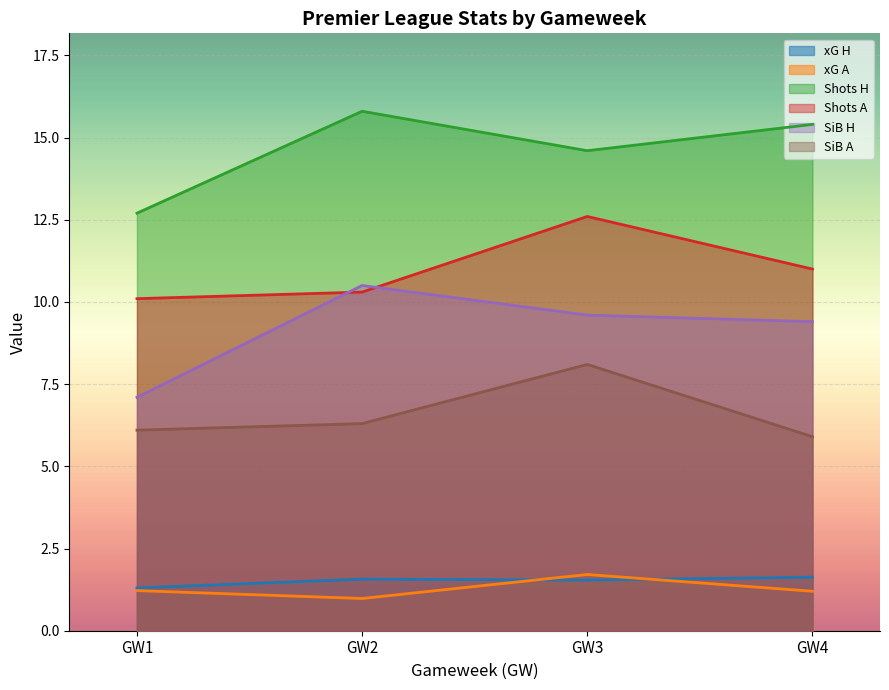

Between GW1 and GW4, which series saw the biggest shift?

Shots H